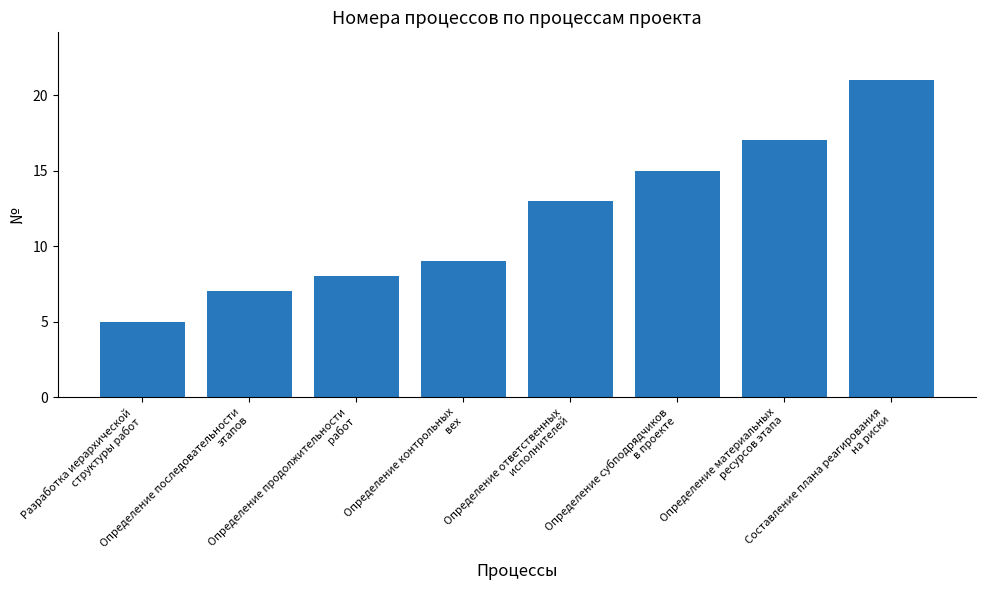

Between Определение последовательности
этапов and Составление плана реагирования
на риски, which is larger?

Составление плана реагирования
на риски